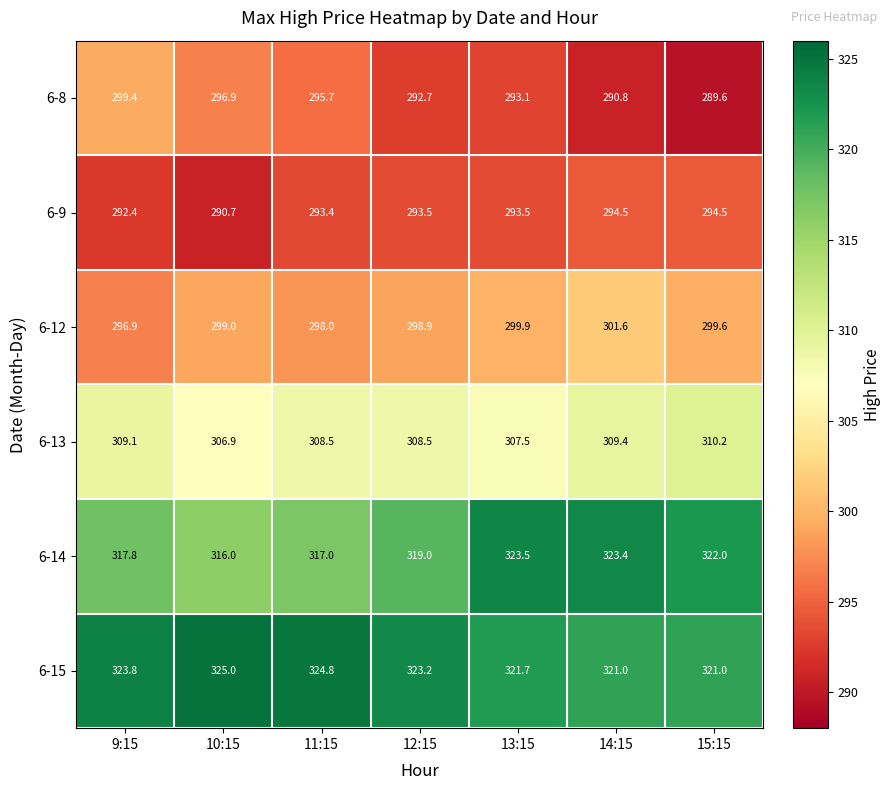

At which category does the chart reach its peak across all series?

10:15